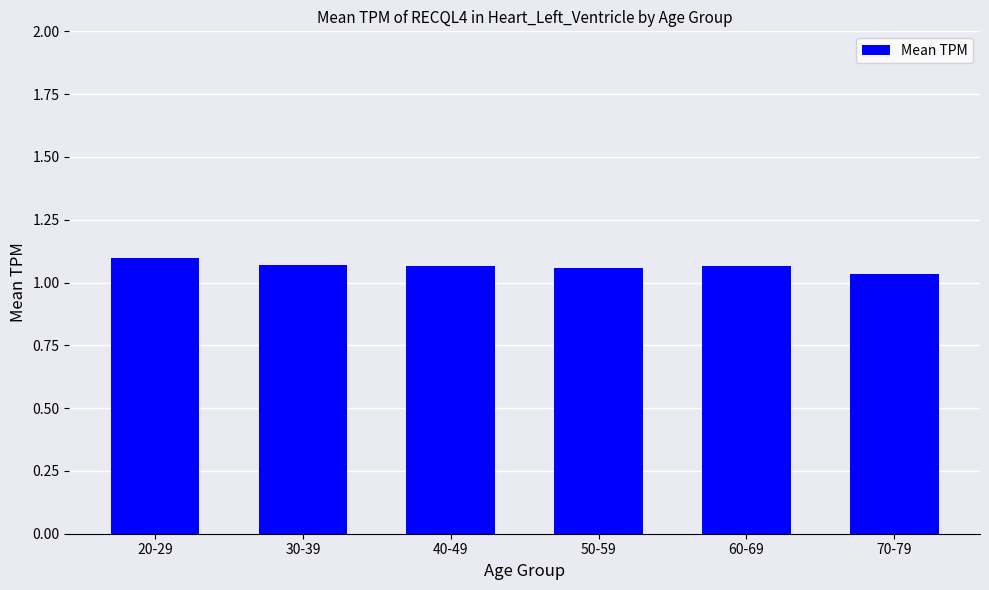

The chart shows a value of 1.1 at 20-29. True or false?

True